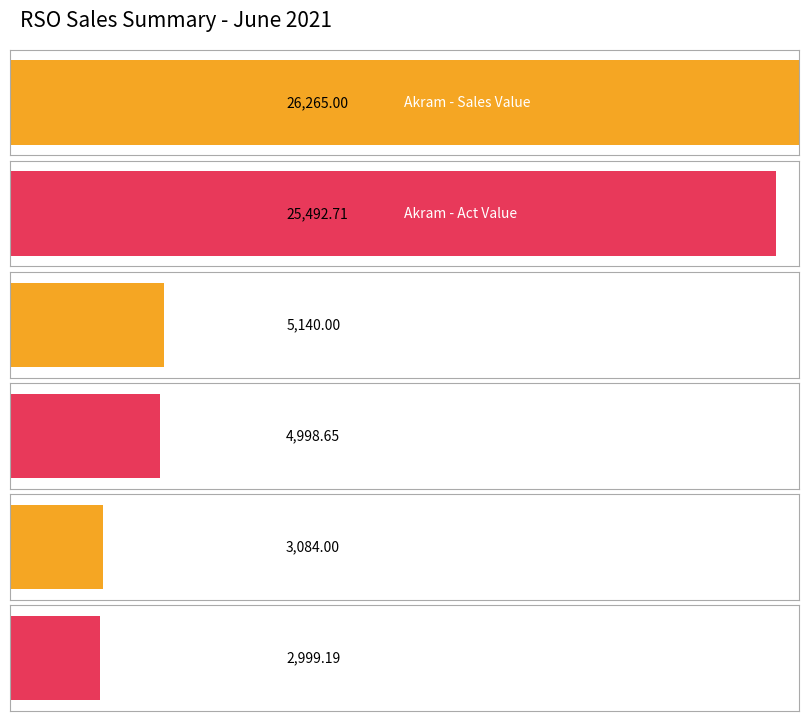

Is it true that Act Value equals 627.9 at Mamun?

False